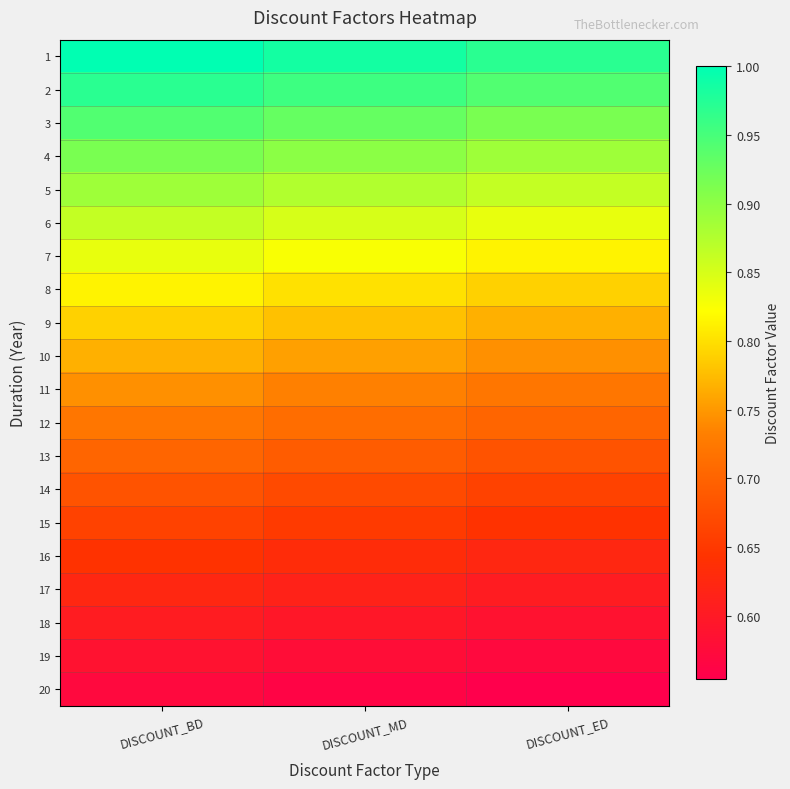

What is the difference between the highest and lowest values at DISCOUNT_BD?

0.4